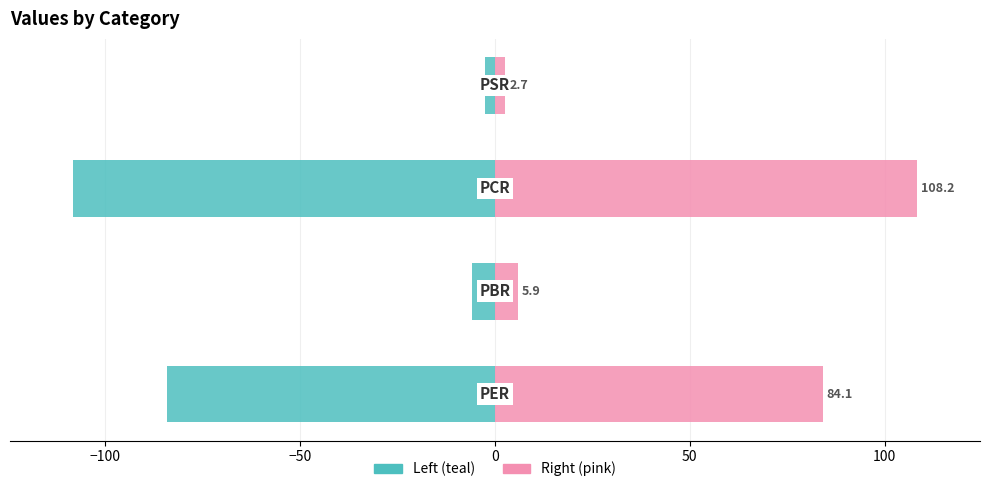

How many groups of bars are there?

4